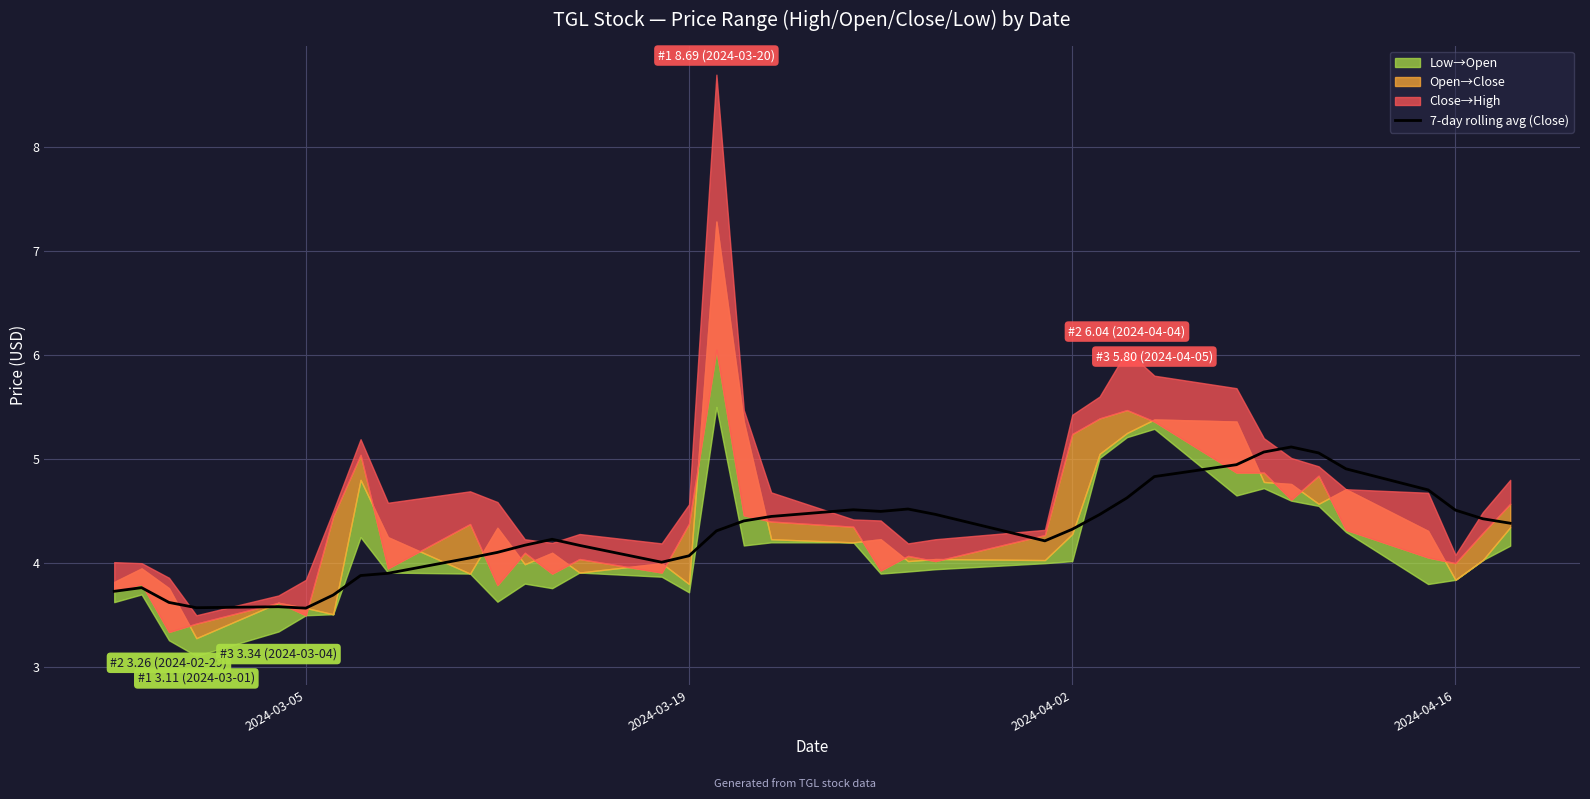

What is the maximum value for 7-day rolling avg (Close)?

5.1